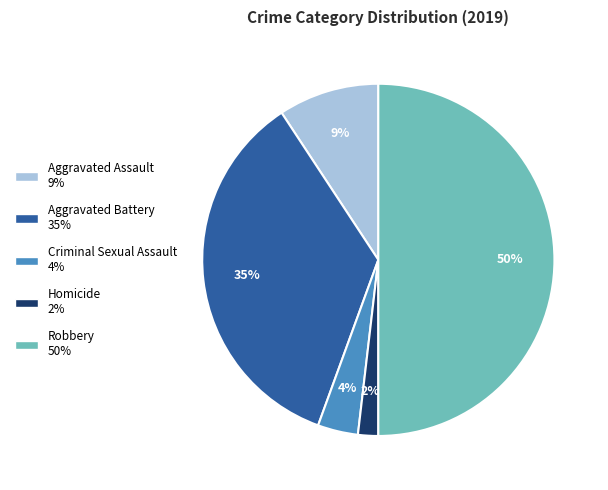

To the nearest percent, what is the difference between the Aggravated Battery and Homicide slice percentages?

33%